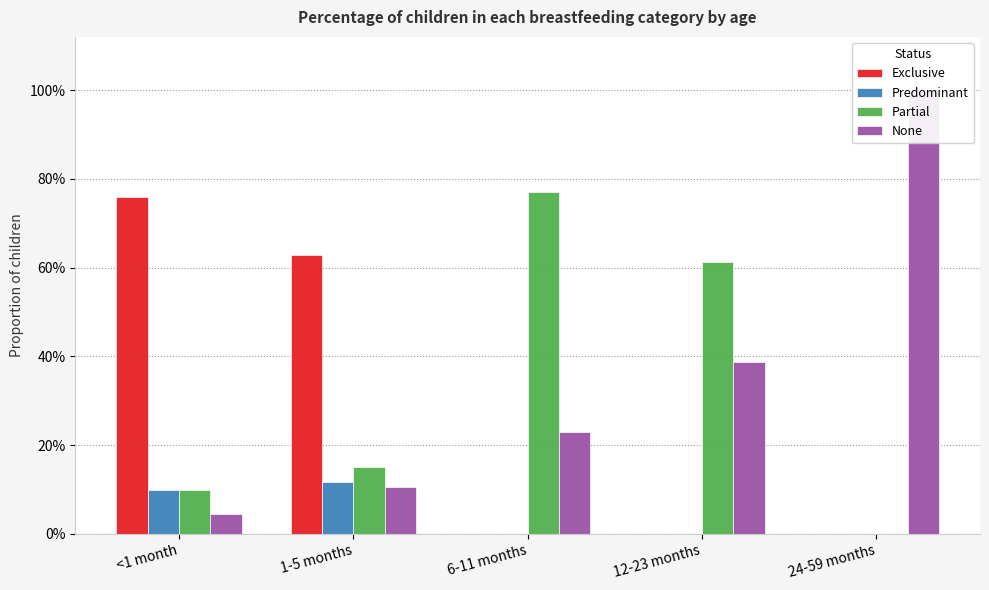

Reading left to right, transcribe all the data shown in this chart.

Exclusive: <1 month=0.8	1-5 months=0.6	6-11 months=0.0	12-23 months=0.0	24-59 months=0.0
Predominant: <1 month=0.1	1-5 months=0.1	6-11 months=0.0	12-23 months=0.0	24-59 months=0.0
Partial: <1 month=0.1	1-5 months=0.1	6-11 months=0.8	12-23 months=0.6	24-59 months=0.0
None: <1 month=0.0	1-5 months=0.1	6-11 months=0.2	12-23 months=0.4	24-59 months=1.0